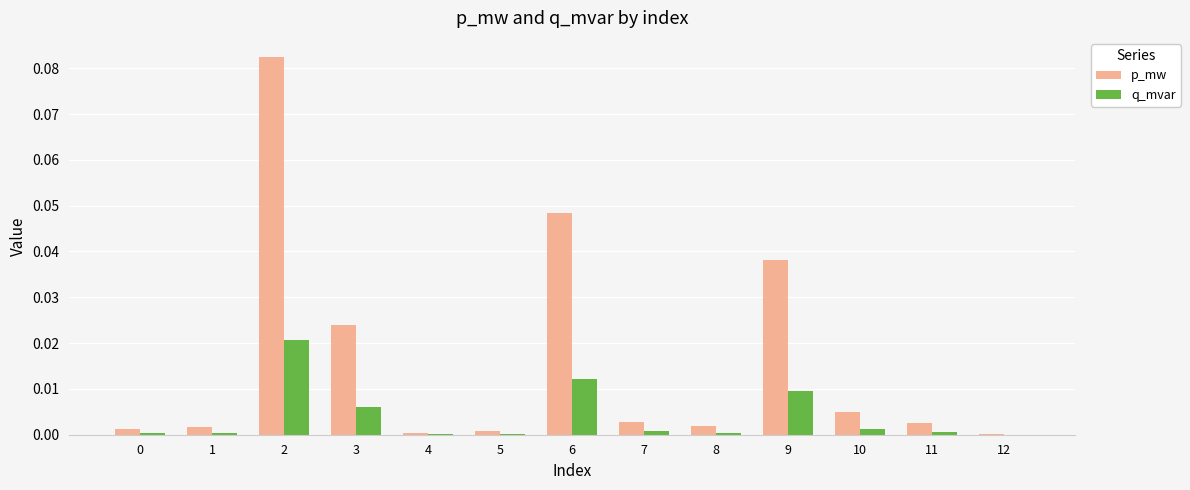

Is the value of q_mvar at 6 greater than the value of p_mw at 9?

No